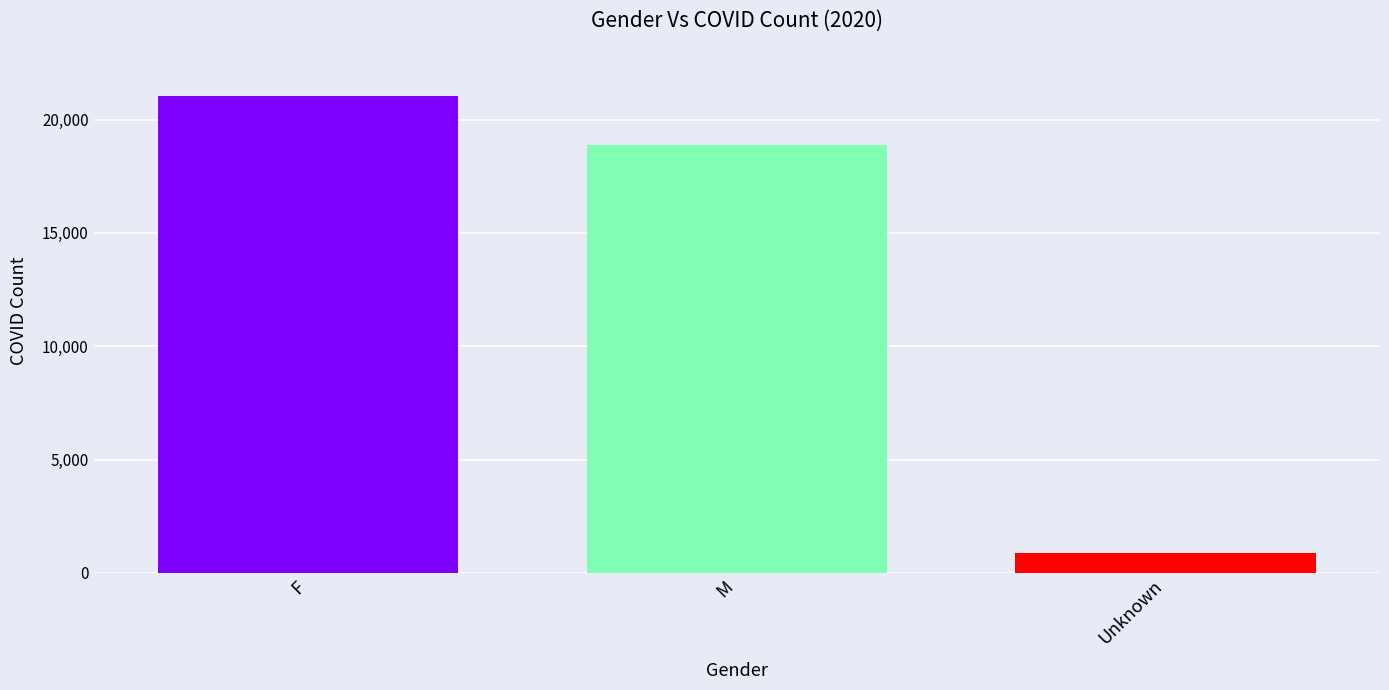

The value at M is 18868. True or false?

True